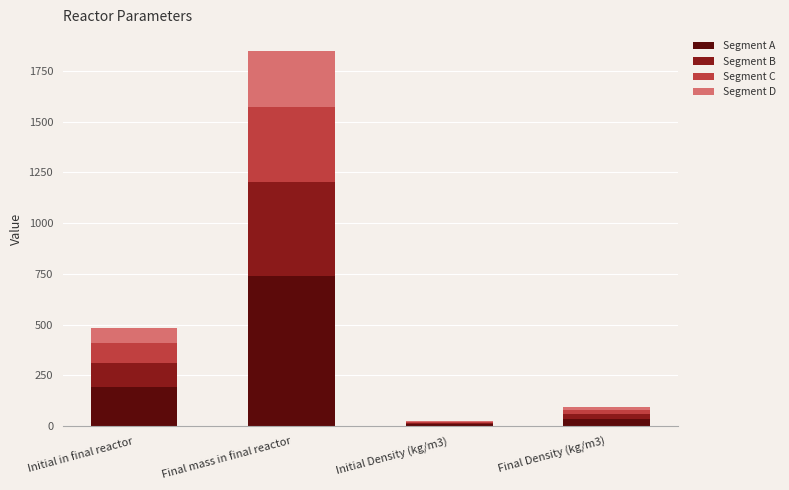

What is the total value across all series at Initial in final reactor?

482.0